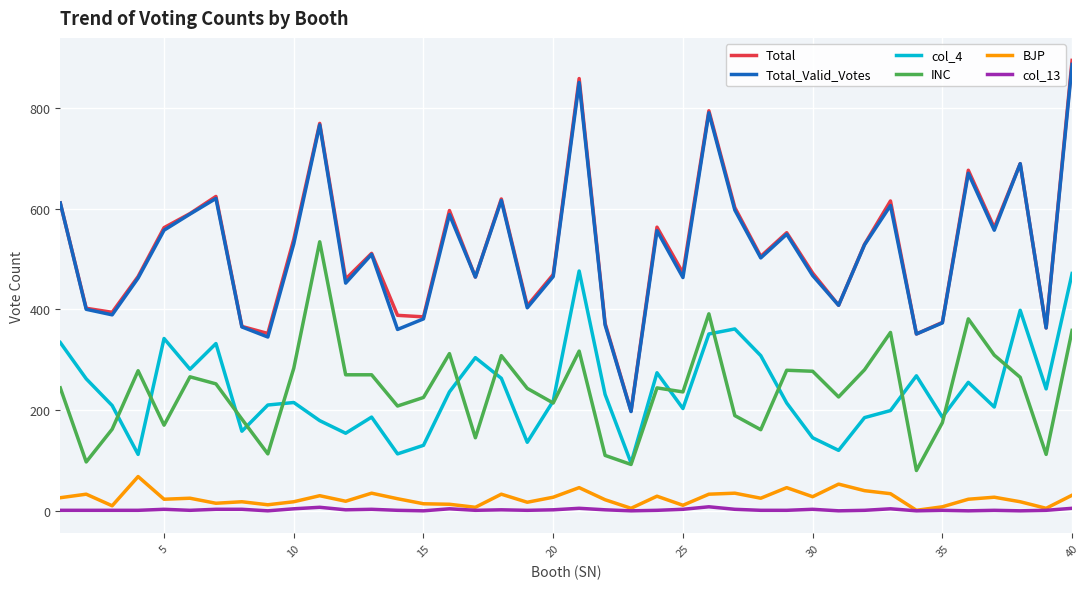

What is the highest value of the INC series?

534